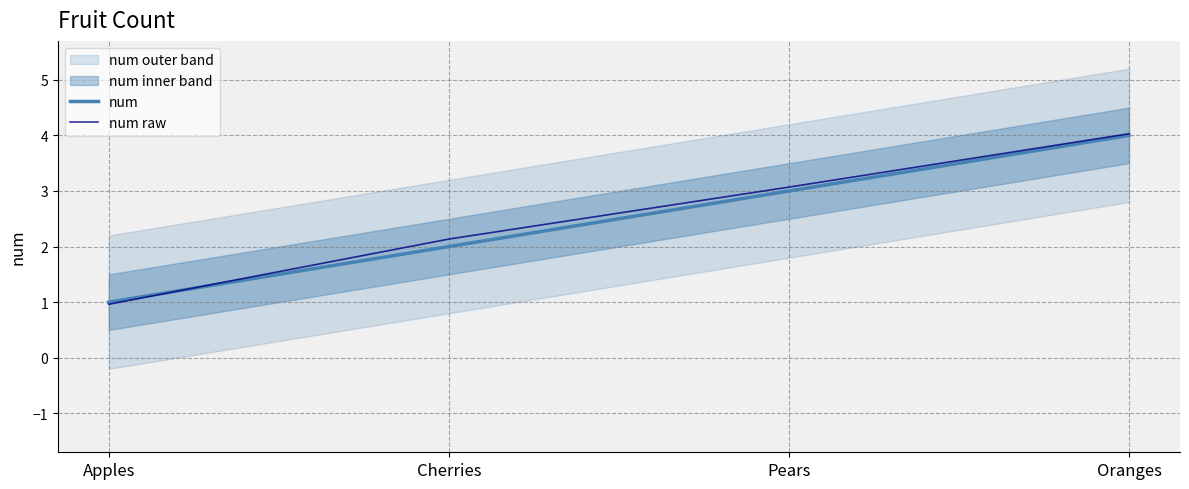

What is the smallest value displayed?

1.0